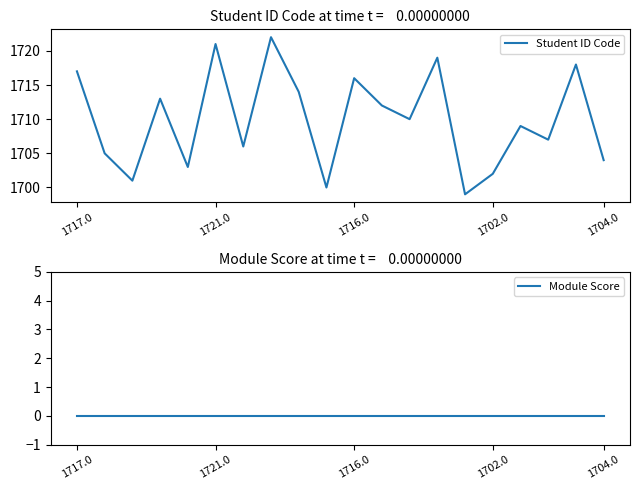

Rank the series by their maximum value, from lowest to highest.

Module Score, Student ID Code